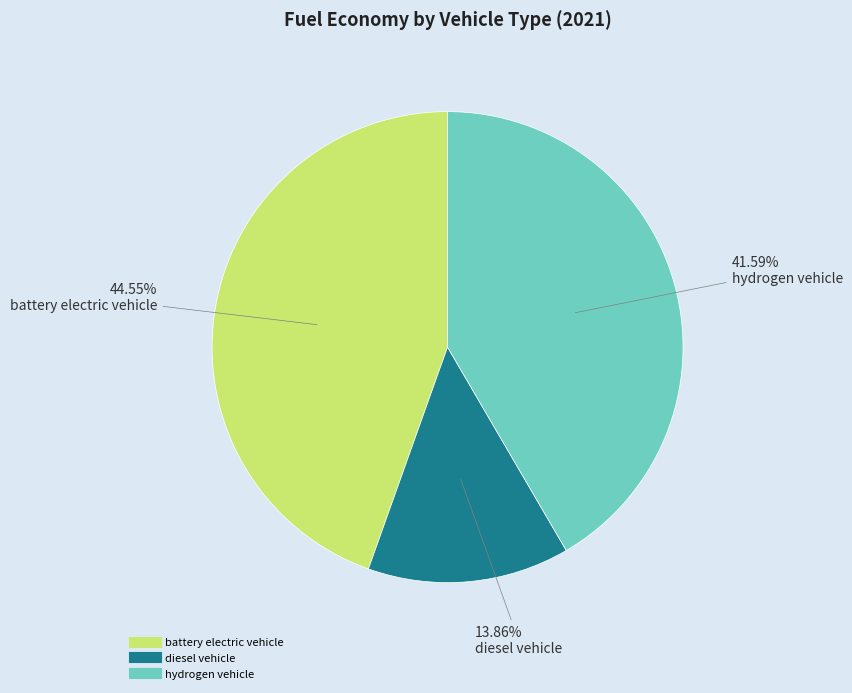

Does any single category account for the majority?

No